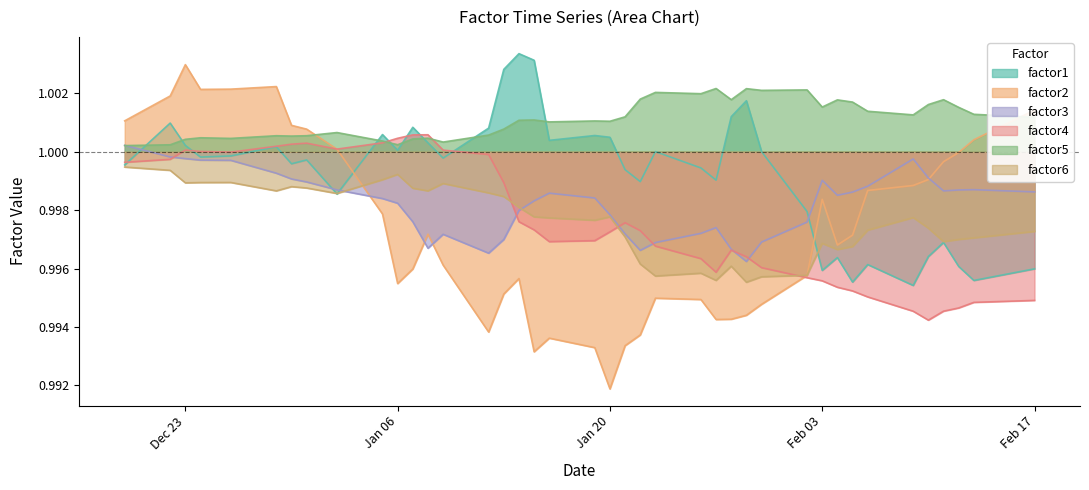

What is the lowest value of the factor1 series?

1.0